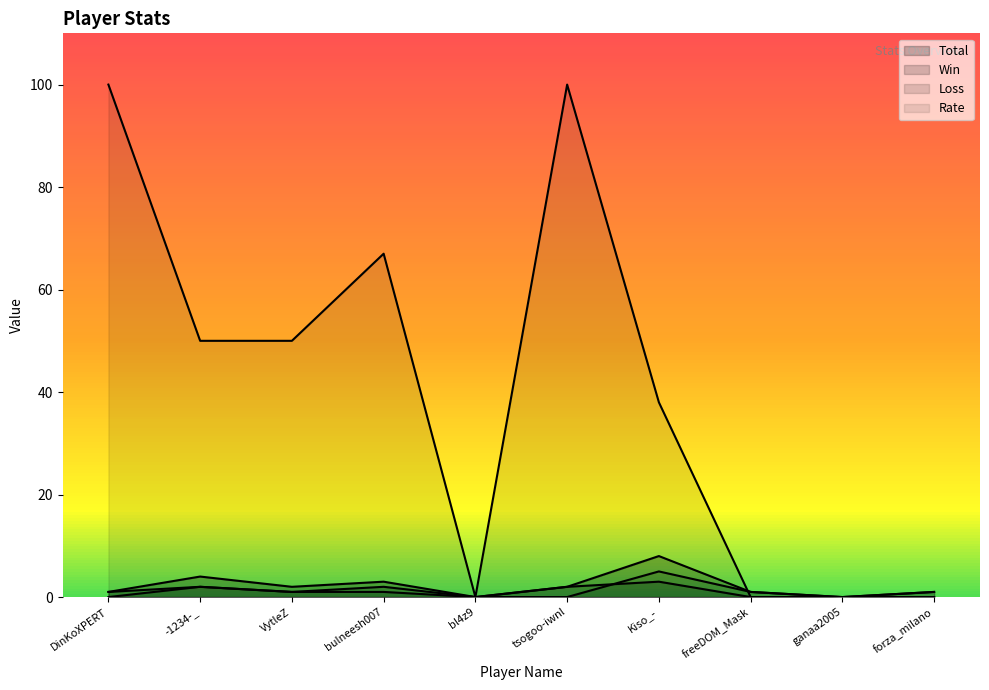

The value of Loss at -1234-_ is 3. True or false?

False